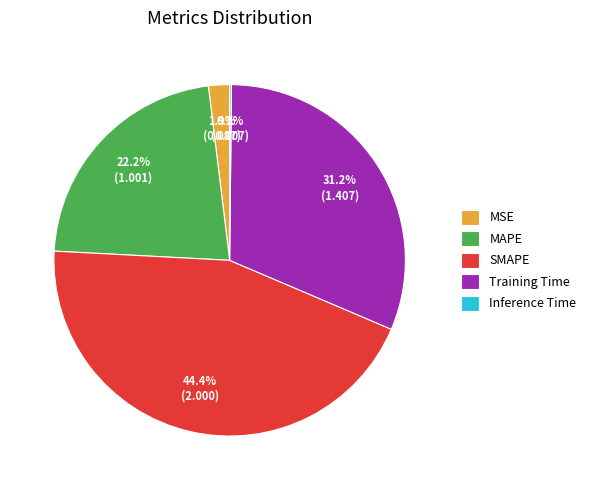

Which slice is the largest?

SMAPE